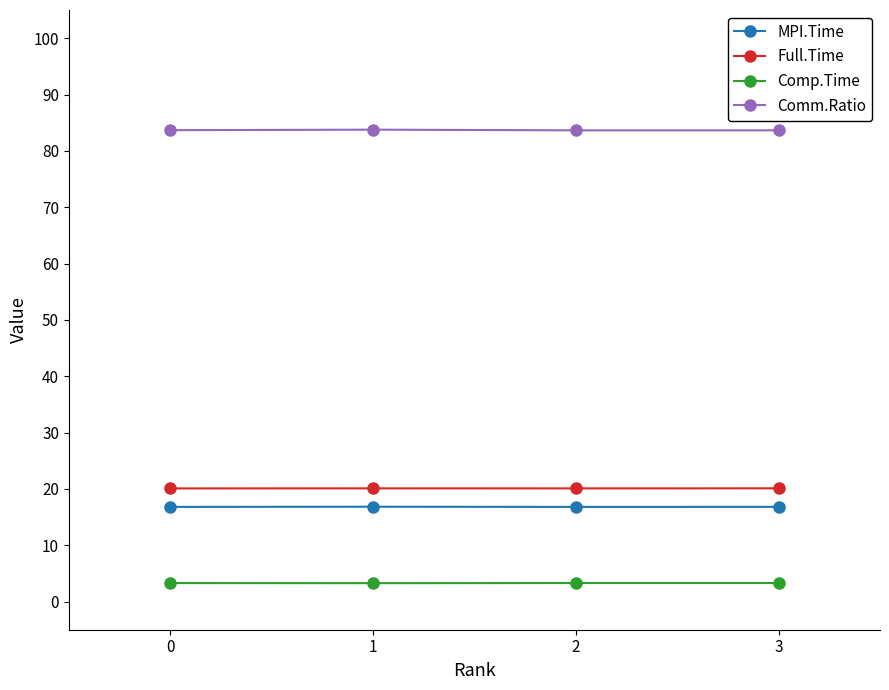

Count the Full.Time values in the range 20 to 21.

4